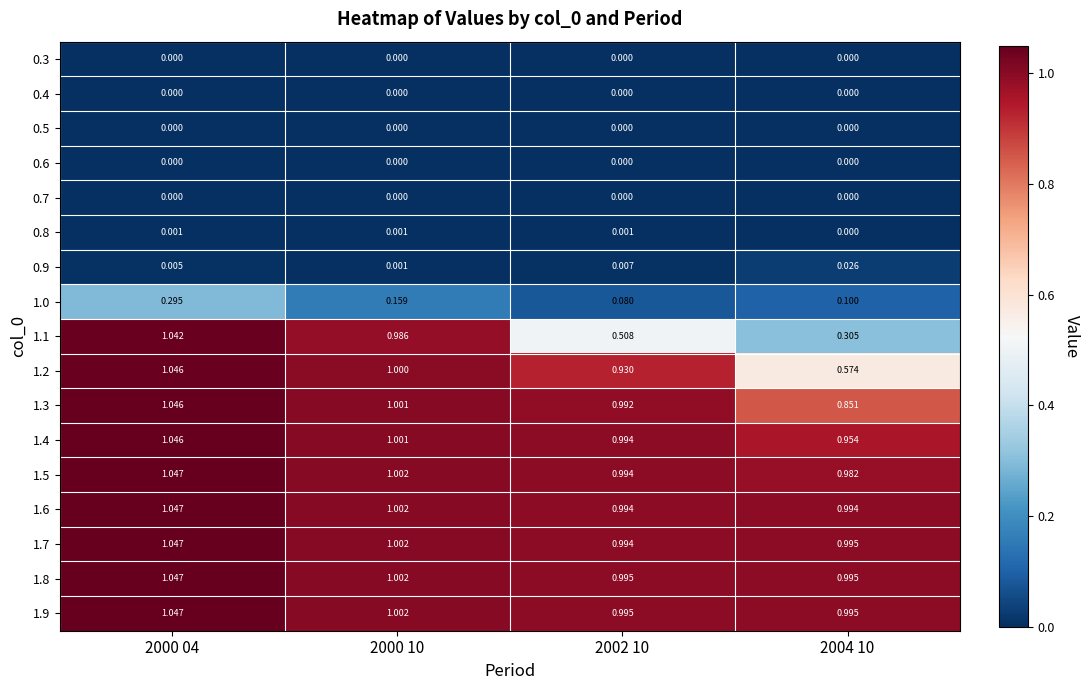

At how many categories does at least one series exceed 0?

4